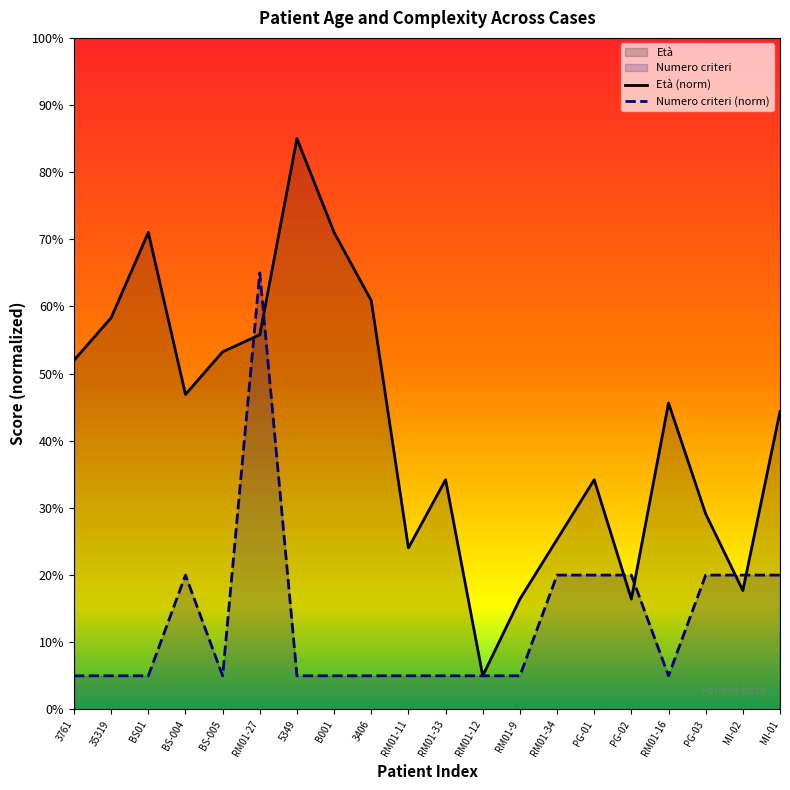

What is the sum of the Numero criteri (norm) values at 35319 and RM01-11?

10.0